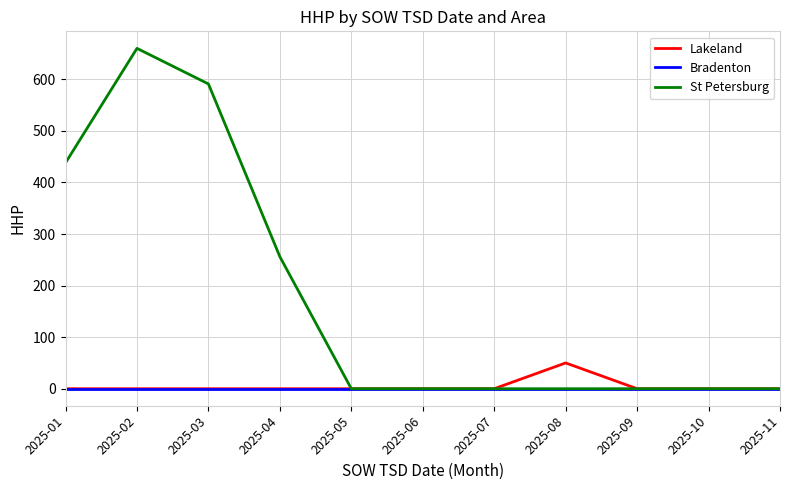

At how many categories does at least one series exceed 205?

4